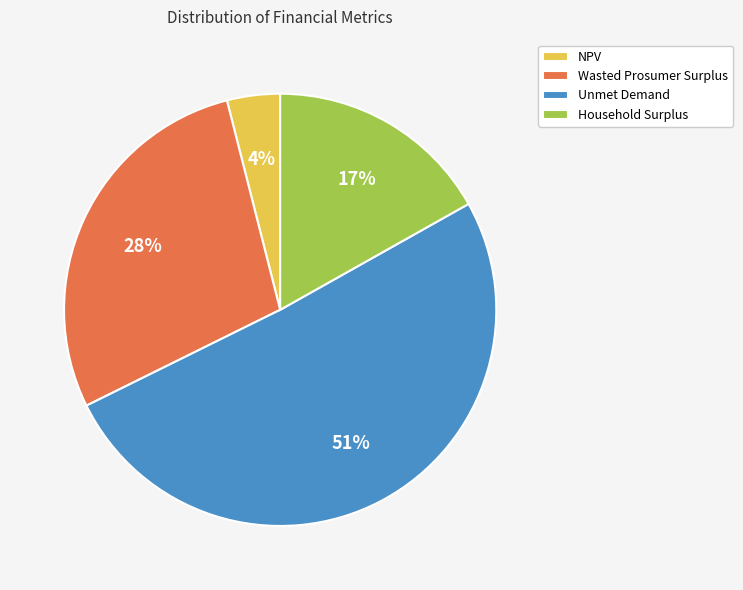

To the nearest percent, what is the difference between the largest and smallest slice percentages?

47%